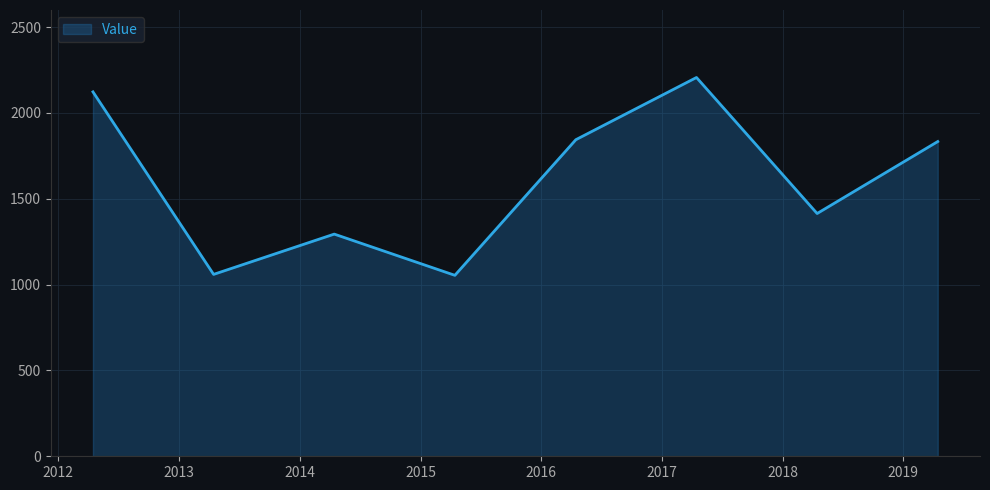

What is the sum of all values?

12830.5